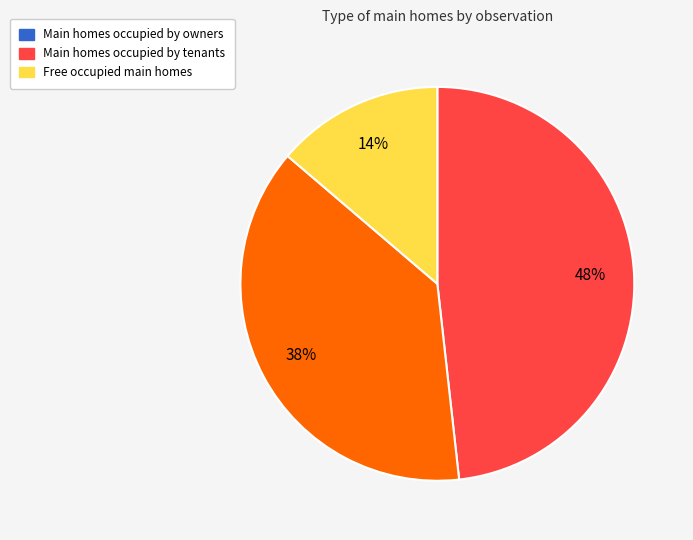

To the nearest percent, what percentage of the pie is Free occupied main homes?

14%